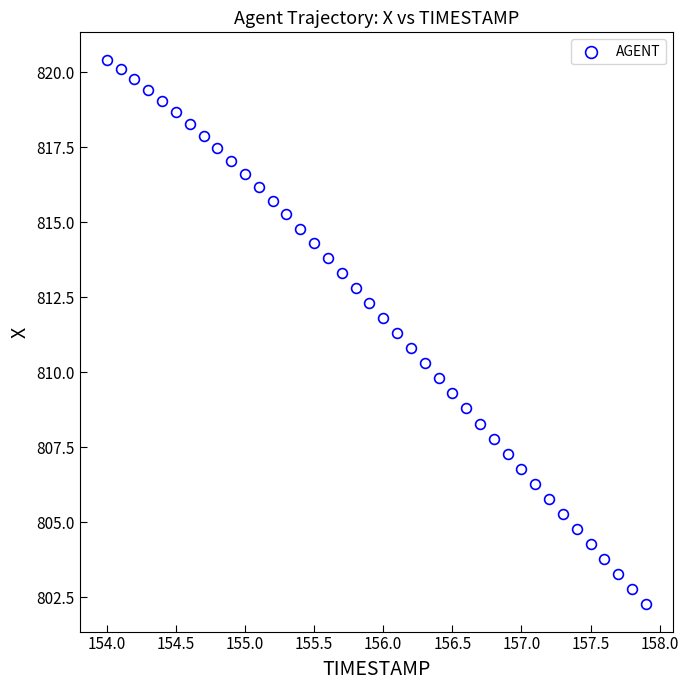

What is the range of X values (max minus min)?

3.9